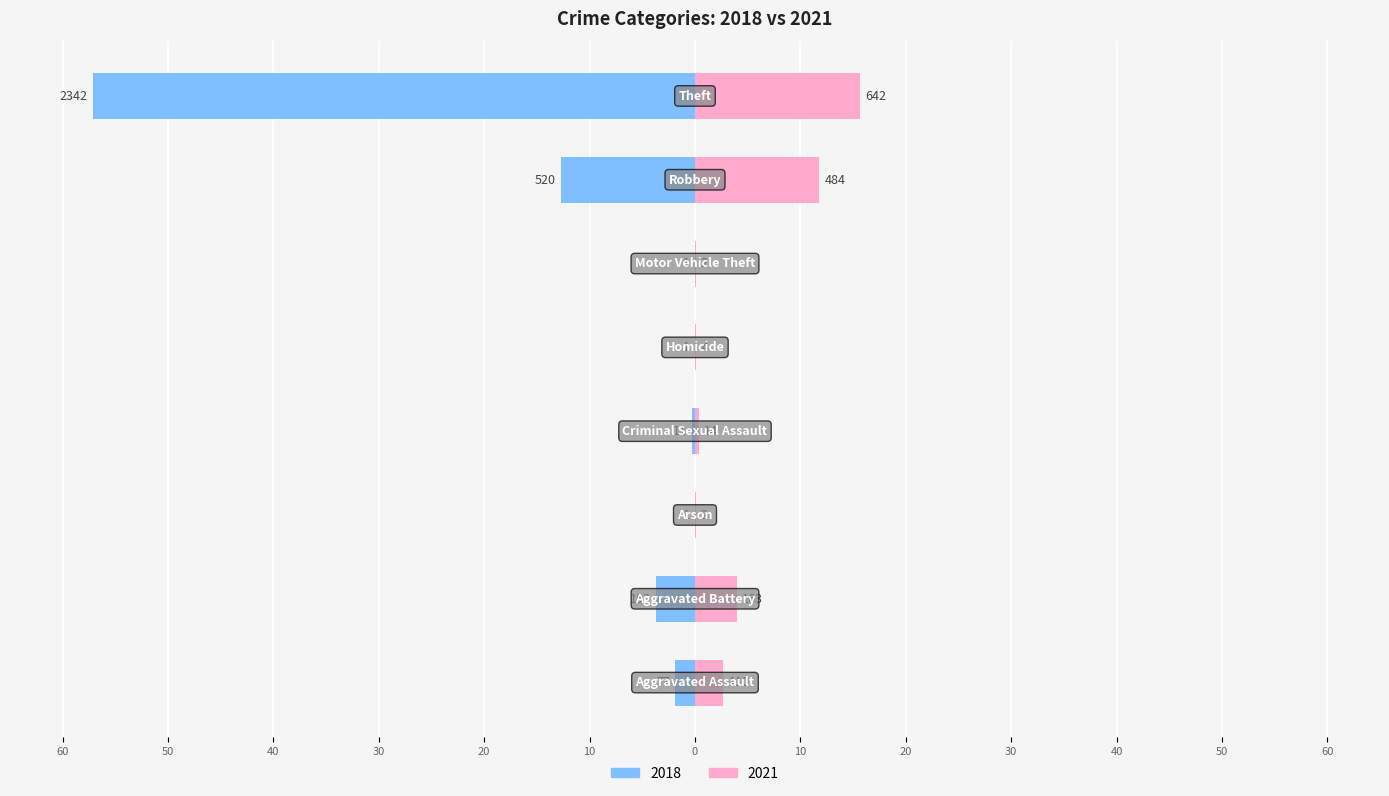

Reading left to right, transcribe all the data shown in this chart.

2018: -1.9	-3.7	-0.0	-0.3	-0.0	-0.0	-12.7	-57.1
2021: 2.7	4.0	0.0	0.3	0.1	0.0	11.8	15.7